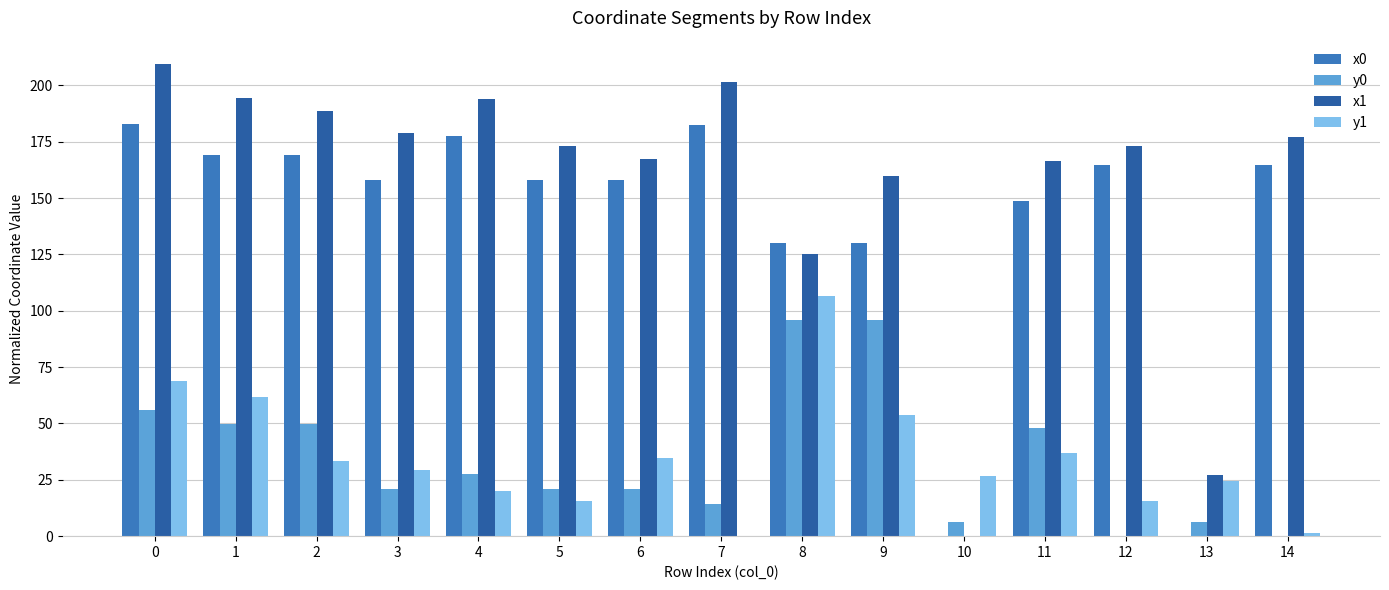

What is the sum of all x1 values?

2335.3